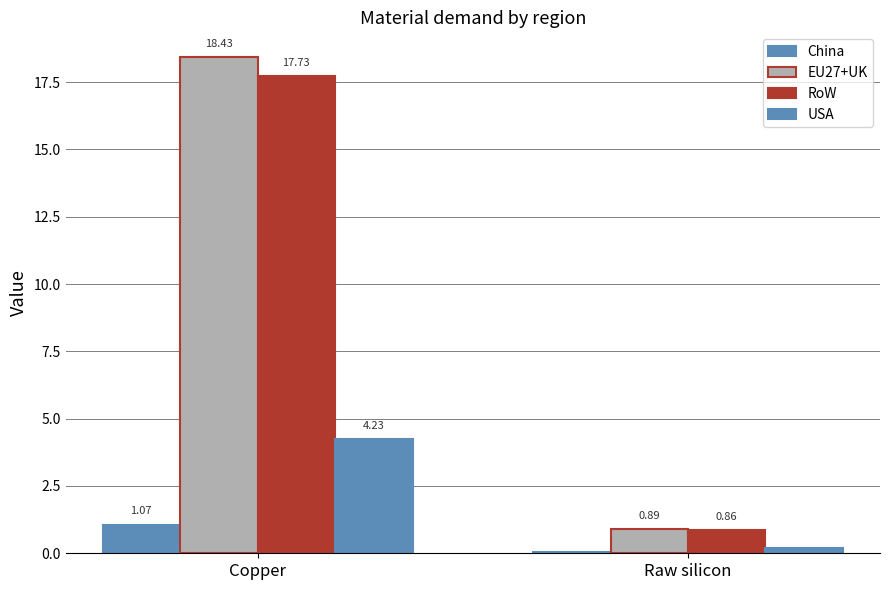

How many series are shown in this chart?

4